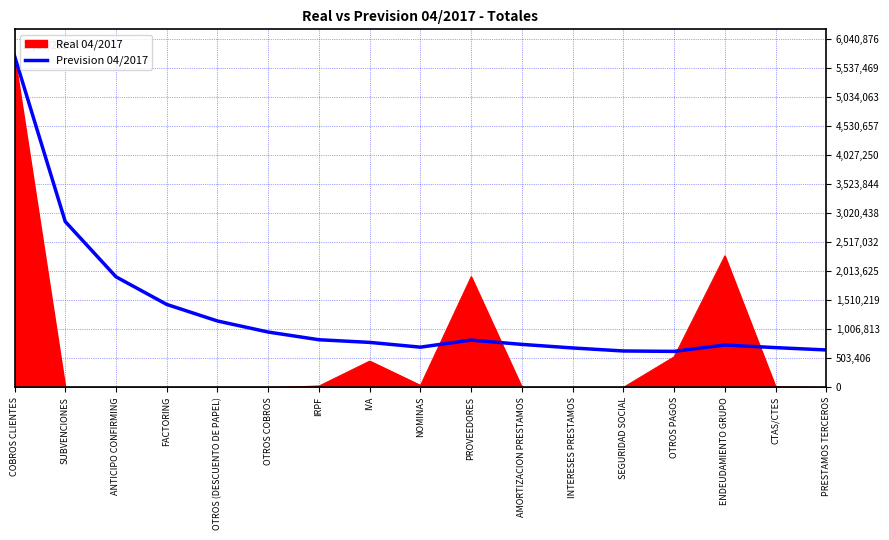

What is the greatest value displayed?

5753214.9